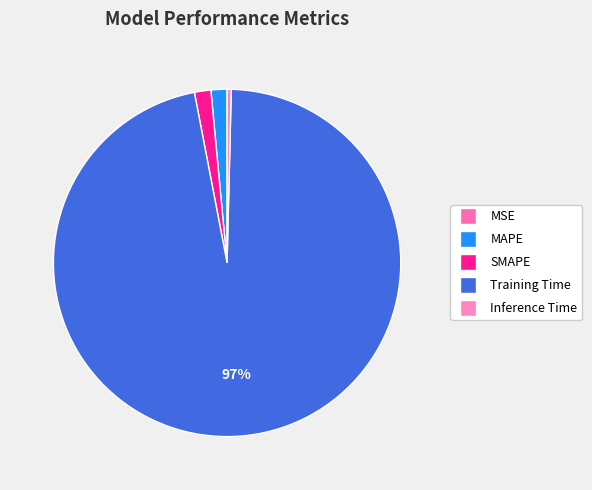

True or false: MAPE accounts for 11% of the total.

False